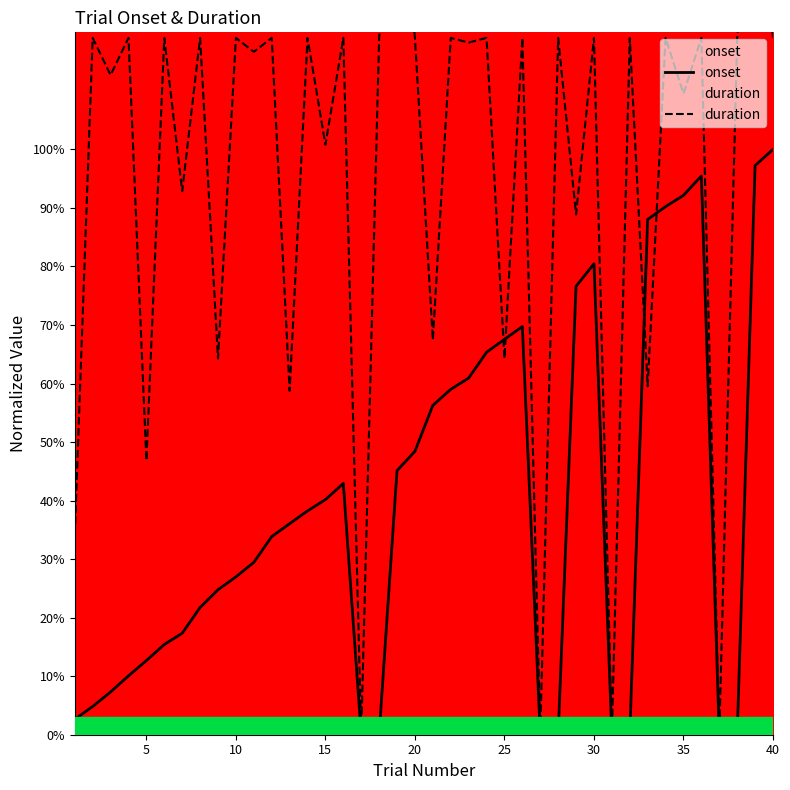

How many lines are shown in the chart?

2